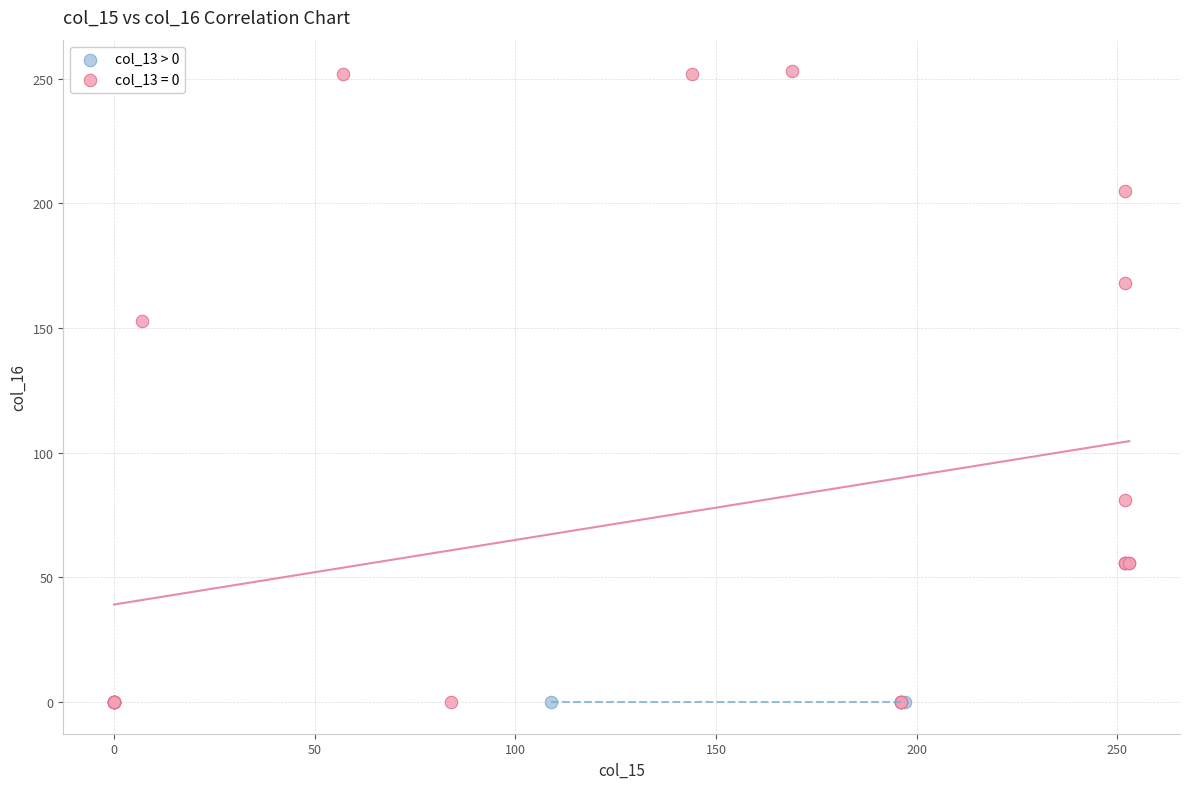

Which series reaches the maximum Y coordinate?

col_13 = 0